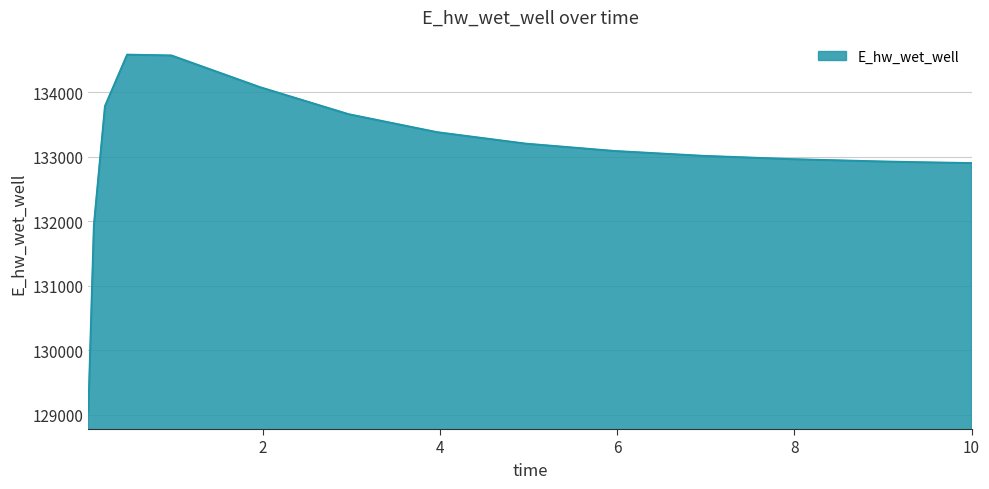

What is the greatest value displayed?

134584.7